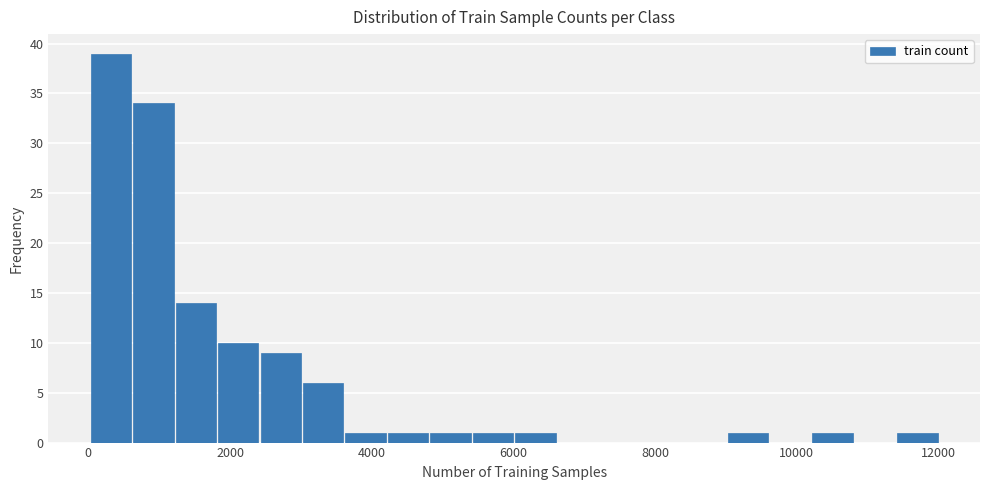

Around what value on the x-axis is the tallest bar? Give the approximate position of its centre, as read against the axis.

400